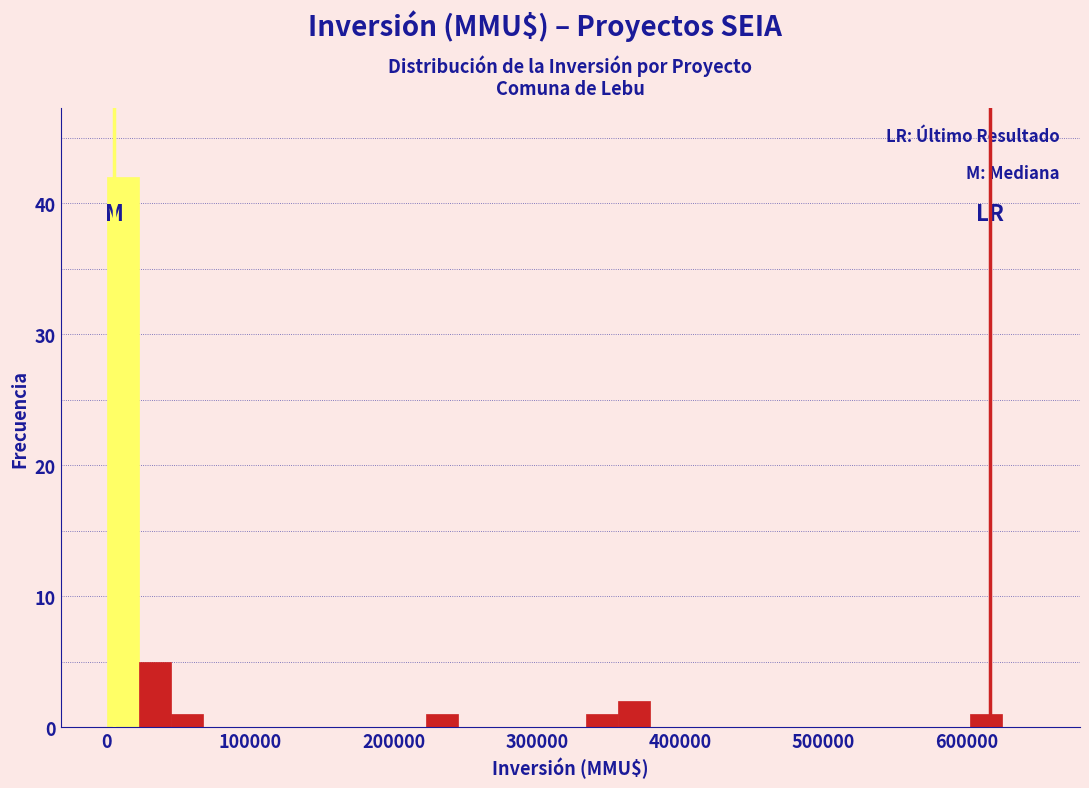

Read against the x-axis, roughly where is the centre of the tallest bar?

10000